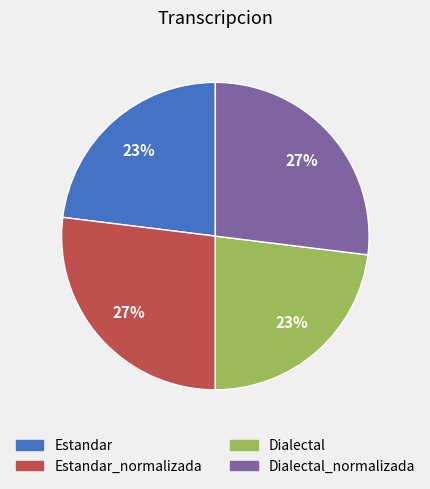

To the nearest percent, what percentage of the pie is Estandar?

23%